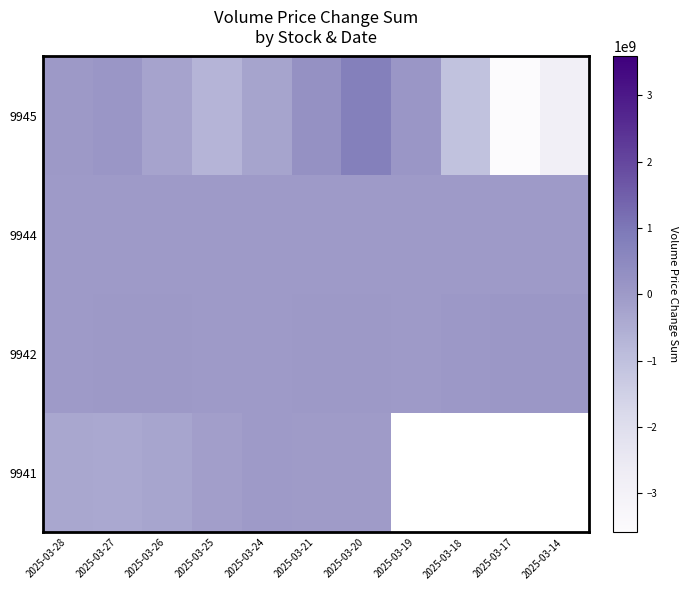

Reading right to left, what are all the values shown in this chart?

9945: 2025-03-14=-2853419616	2025-03-17=-3587337714	2025-03-18=-1051472653	2025-03-19=104712893	2025-03-20=768900128	2025-03-21=257658778	2025-03-24=-268230876	2025-03-25=-694247542	2025-03-26=-241102022	2025-03-27=107495461	2025-03-28=18368769
9944: 2025-03-14=-2317629	2025-03-17=-1762853	2025-03-18=-2275750	2025-03-19=-6073660	2025-03-20=-7329051	2025-03-21=-6875471	2025-03-24=-6260298	2025-03-25=-6261420	2025-03-26=-5812686	2025-03-27=-5671897	2025-03-28=-6277726
9942: 2025-03-14=72755316	2025-03-17=59750172	2025-03-18=36488677	2025-03-19=-23920515	2025-03-20=4360154	2025-03-21=11041334	2025-03-24=-6216224	2025-03-25=-10189061	2025-03-26=205003	2025-03-27=4699780	2025-03-28=-15319448
9941: 2025-03-14=0	2025-03-17=0	2025-03-18=0	2025-03-19=0	2025-03-20=-45366058	2025-03-21=-36635682	2025-03-24=-27917695	2025-03-25=-120022381	2025-03-26=-289557953	2025-03-27=-374110308	2025-03-28=-363234669